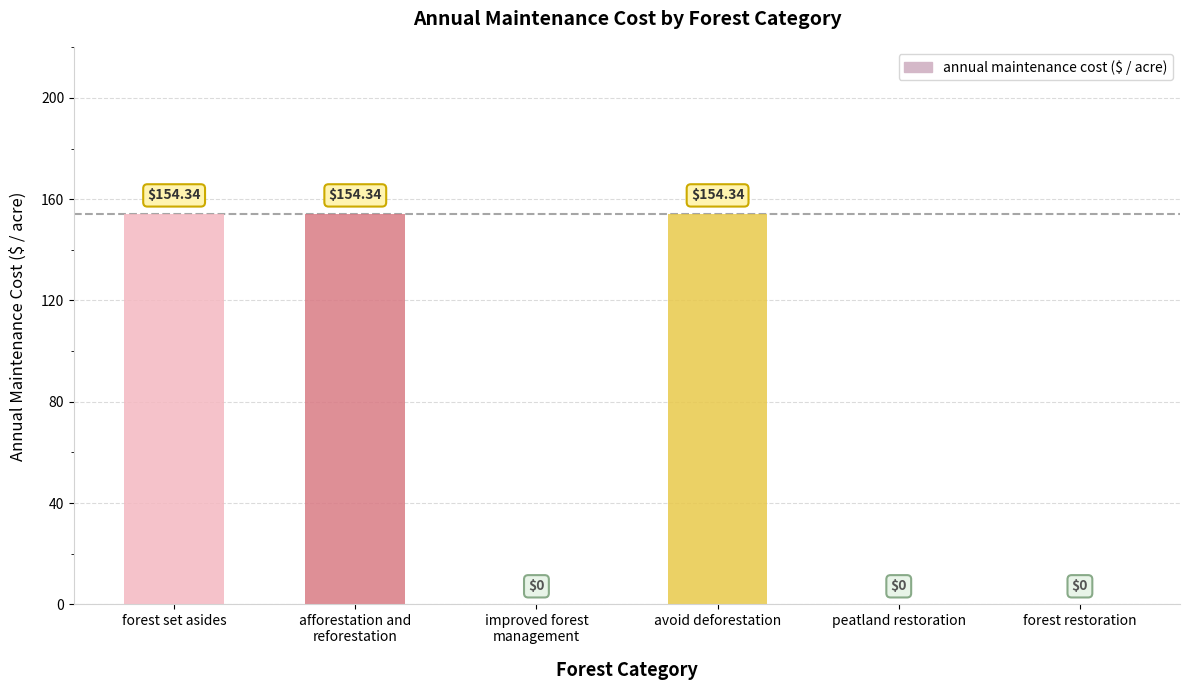

Where does the data first go above 154?

forest set asides